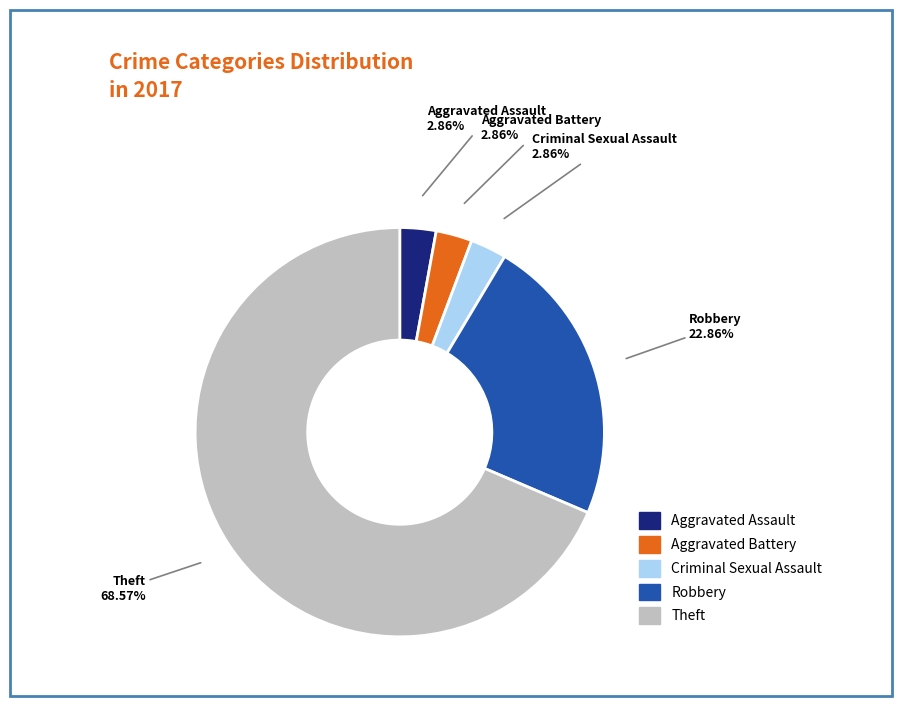

How many segments does this pie chart have?

5